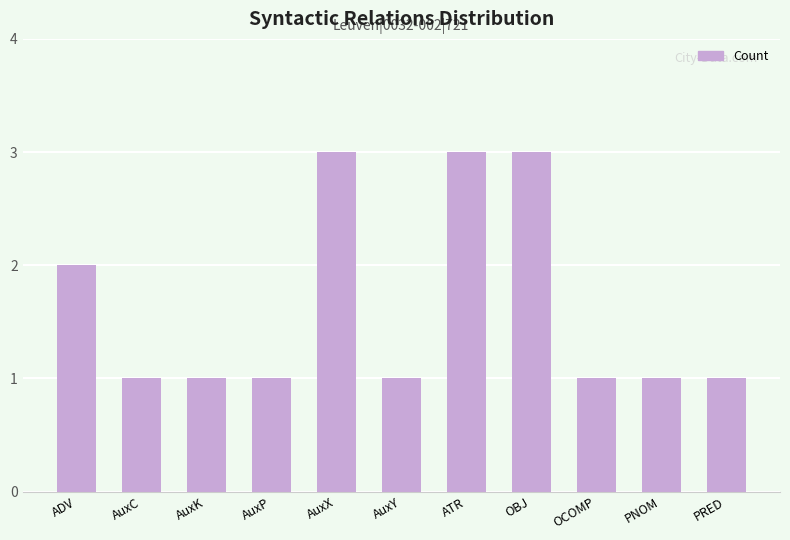

What is the greatest value displayed?

3